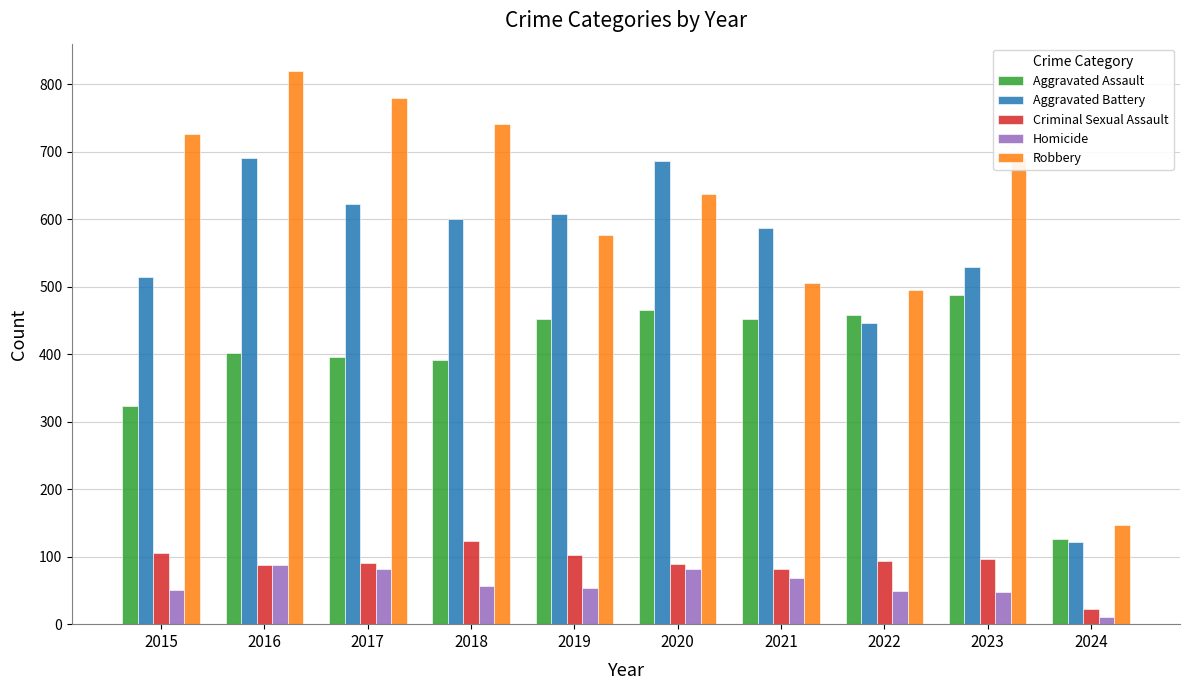

What is the difference between the second highest and minimum values in the Criminal Sexual Assault series?

83